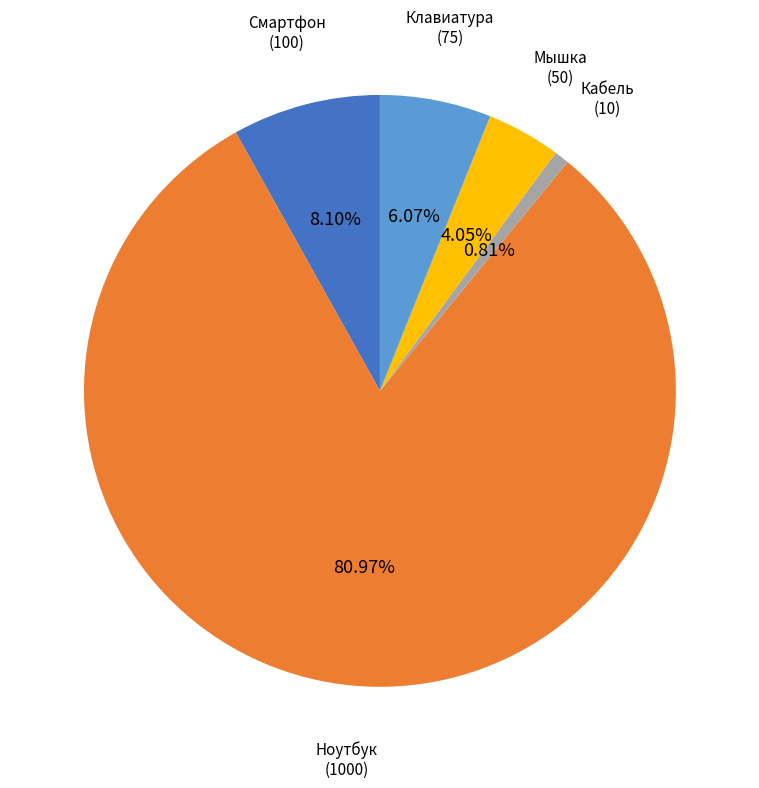

What percentage is NOT represented by Ноутбук?

19.0%